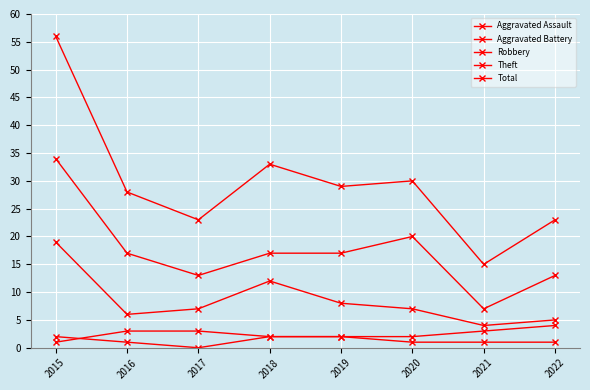

At which label does Robbery reach its minimum?

2021